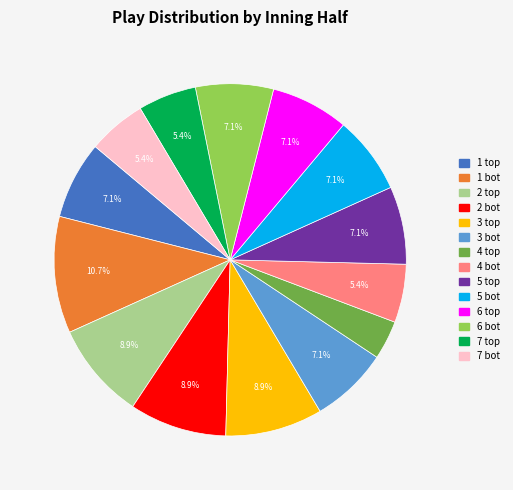

How many slices are in this pie chart?

14